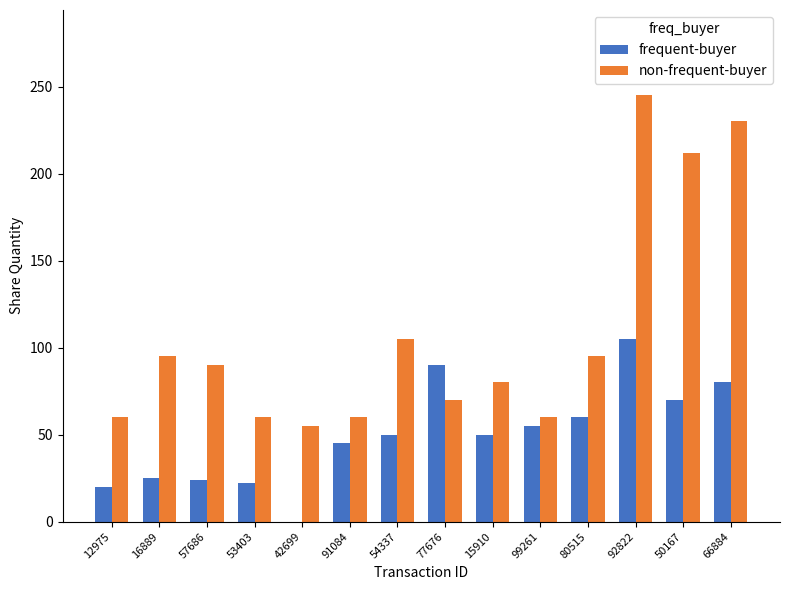

At which label does non-frequent-buyer first exceed 90?

16889